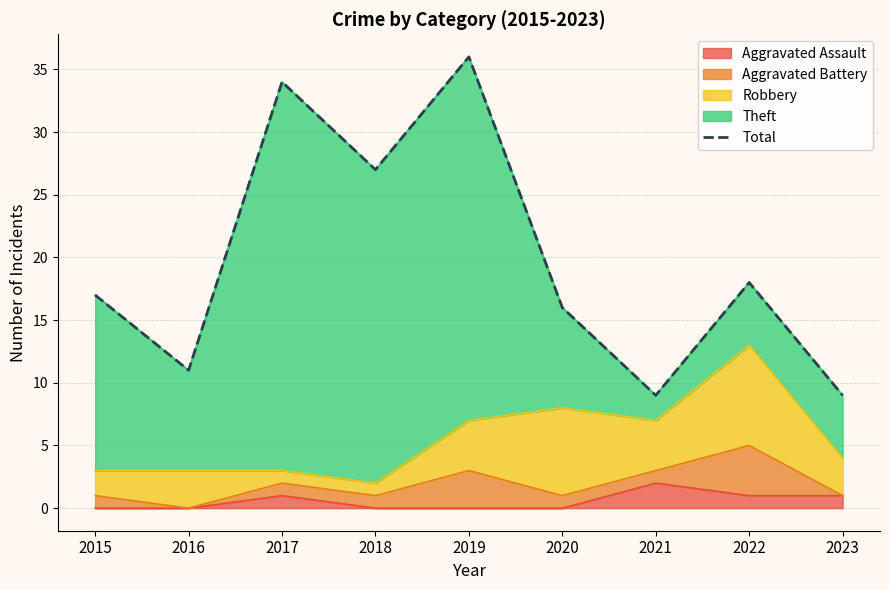

Reading left to right, list all the values displayed in this chart.

17	11	34	27	36	16	9	18	9